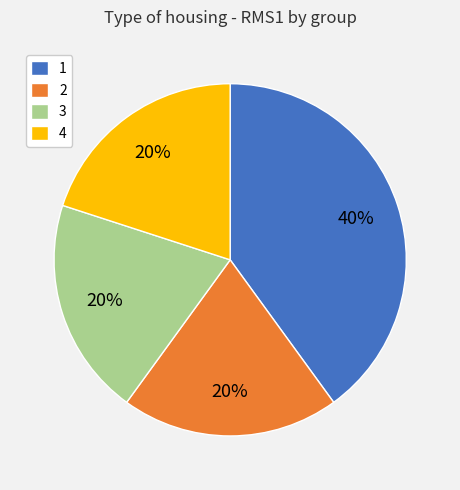

Count the number of slices in the pie.

4